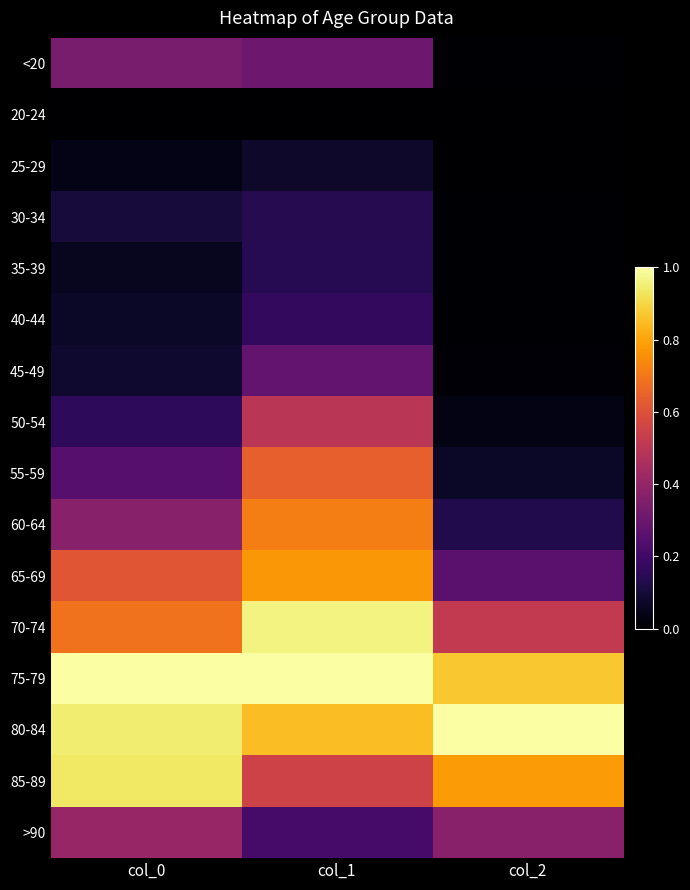

Which label corresponds to the smallest value in the chart?

col_0